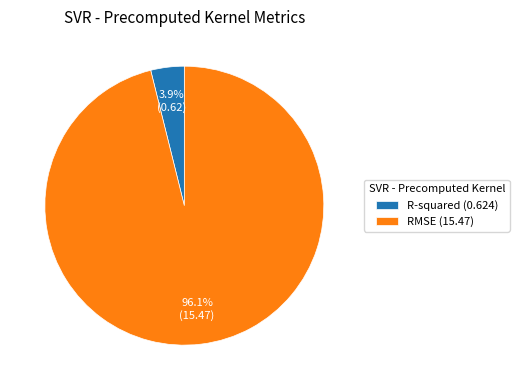

To the nearest percent, what is the difference between the RMSE and R-squared slice percentages?

92%